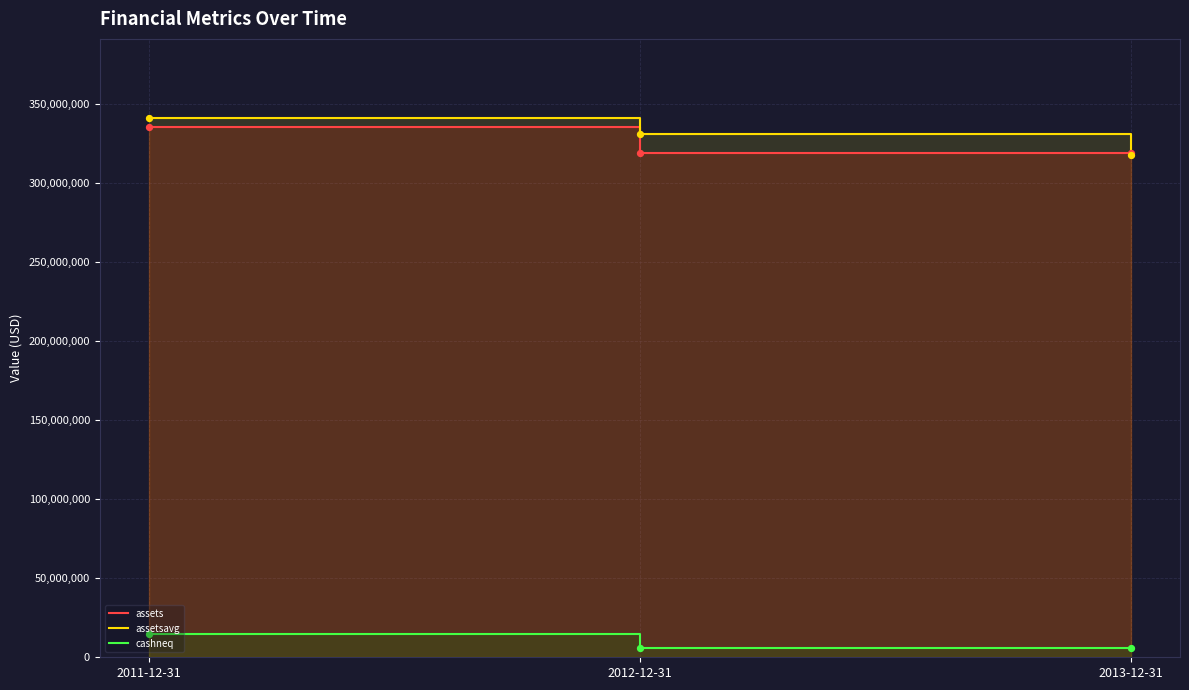

Is the value of assetsavg at 2013-12-31 greater than the value of assets at 2011-12-31?

No